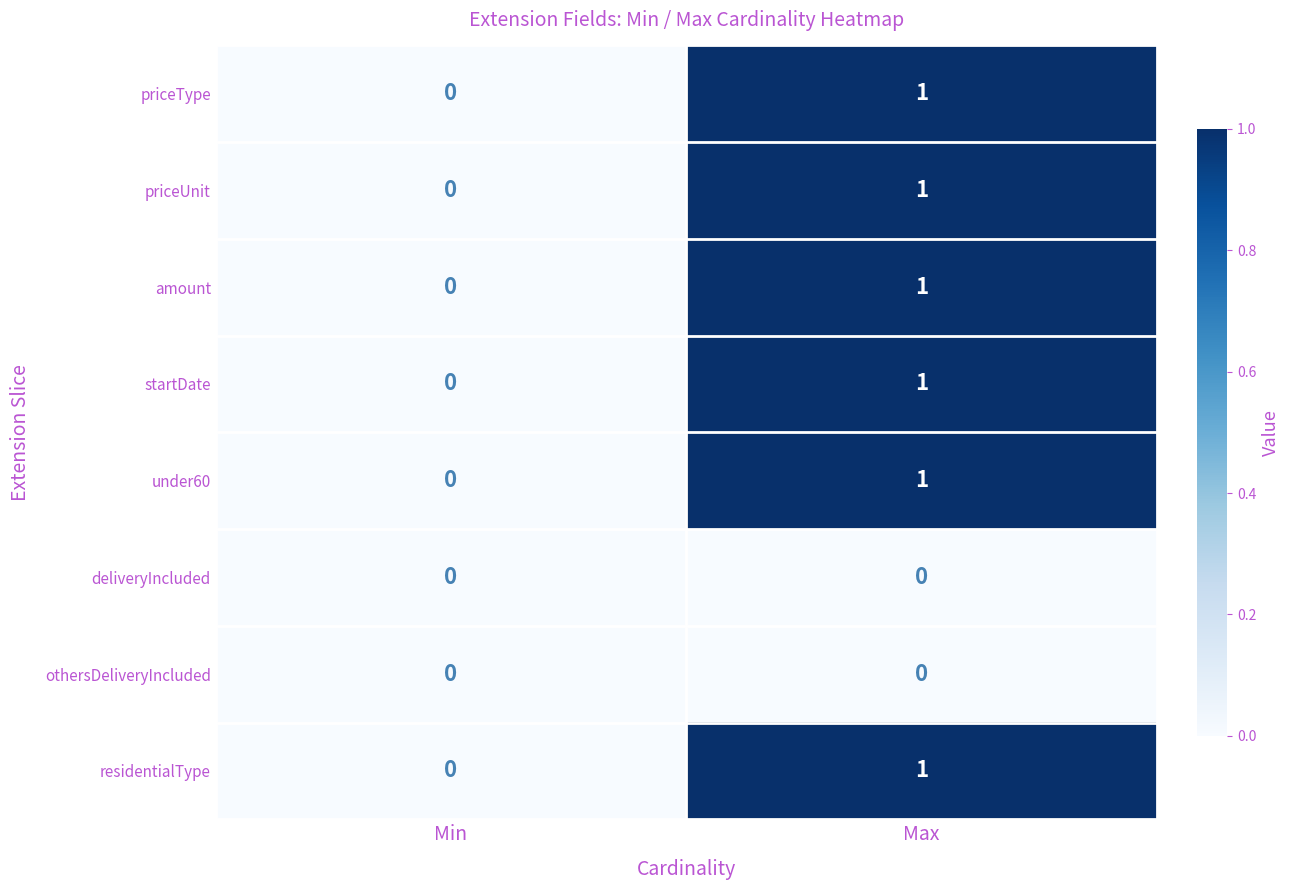

Reading left to right, what are all the values shown in this chart?

priceType: Min=0	Max=1
priceUnit: Min=0	Max=1
amount: Min=0	Max=1
startDate: Min=0	Max=1
under60: Min=0	Max=1
deliveryIncluded: Min=0	Max=0
othersDeliveryIncluded: Min=0	Max=0
residentialType: Min=0	Max=1